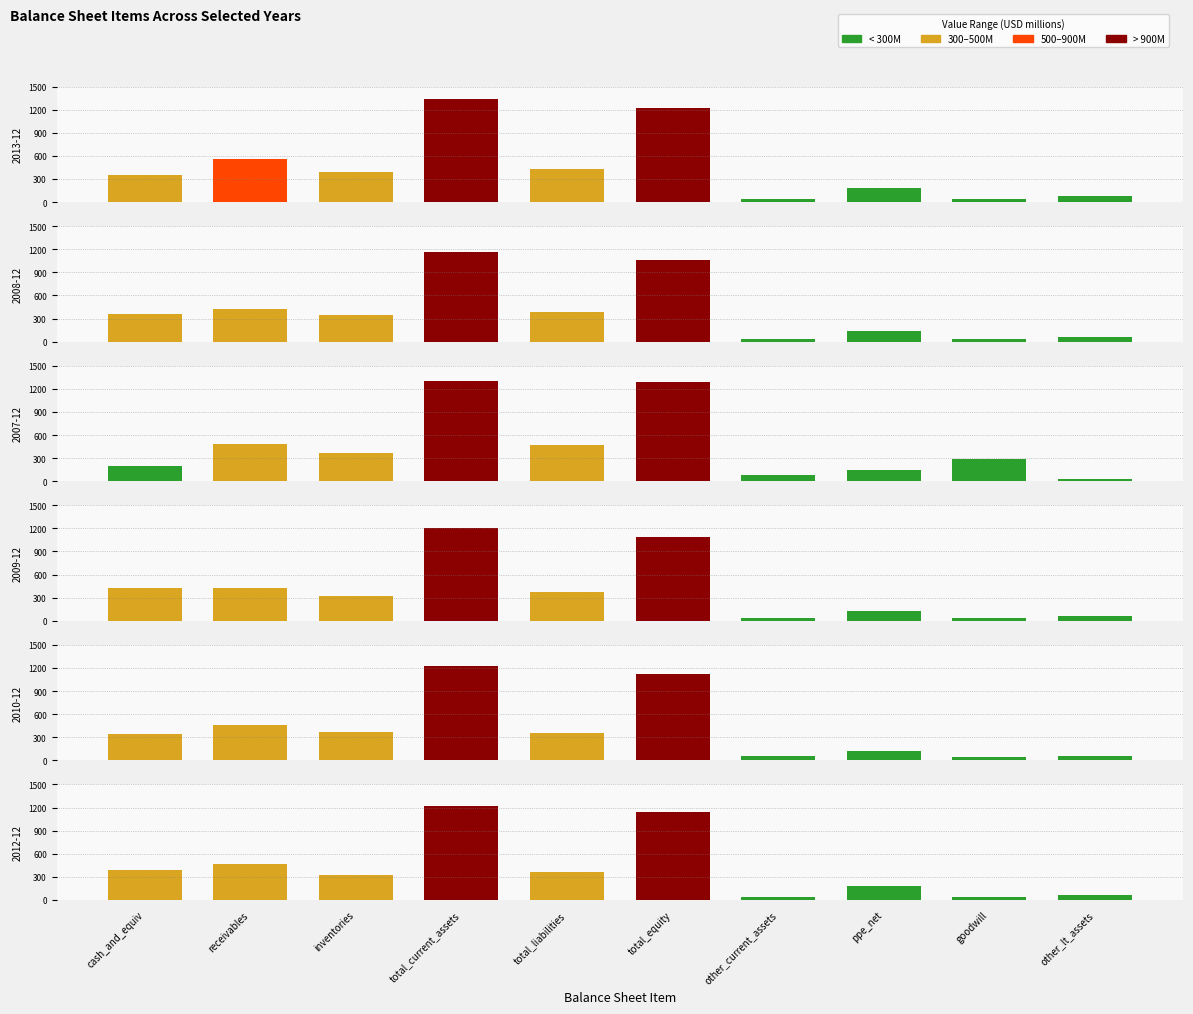

What is the label of the 7th bar from the right?

total_current_assets